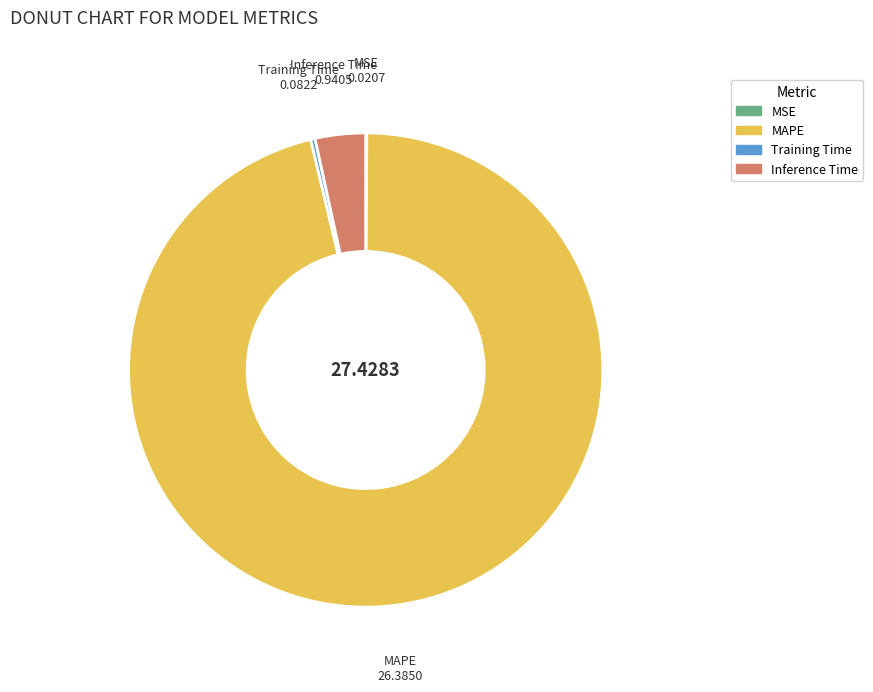

Do MAPE and Training Time together represent more than half of the pie?

Yes